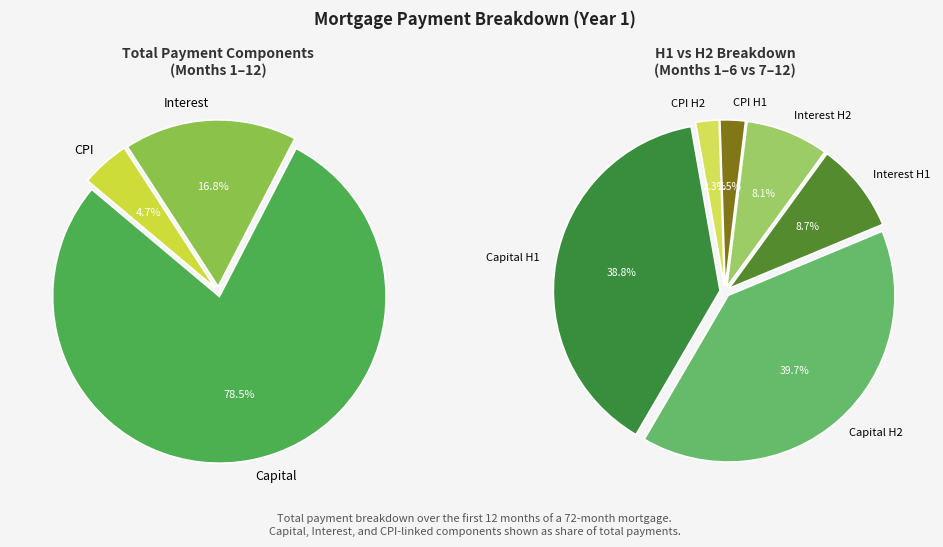

Is the sum of Month 1 and Month 6 greater than half?

No